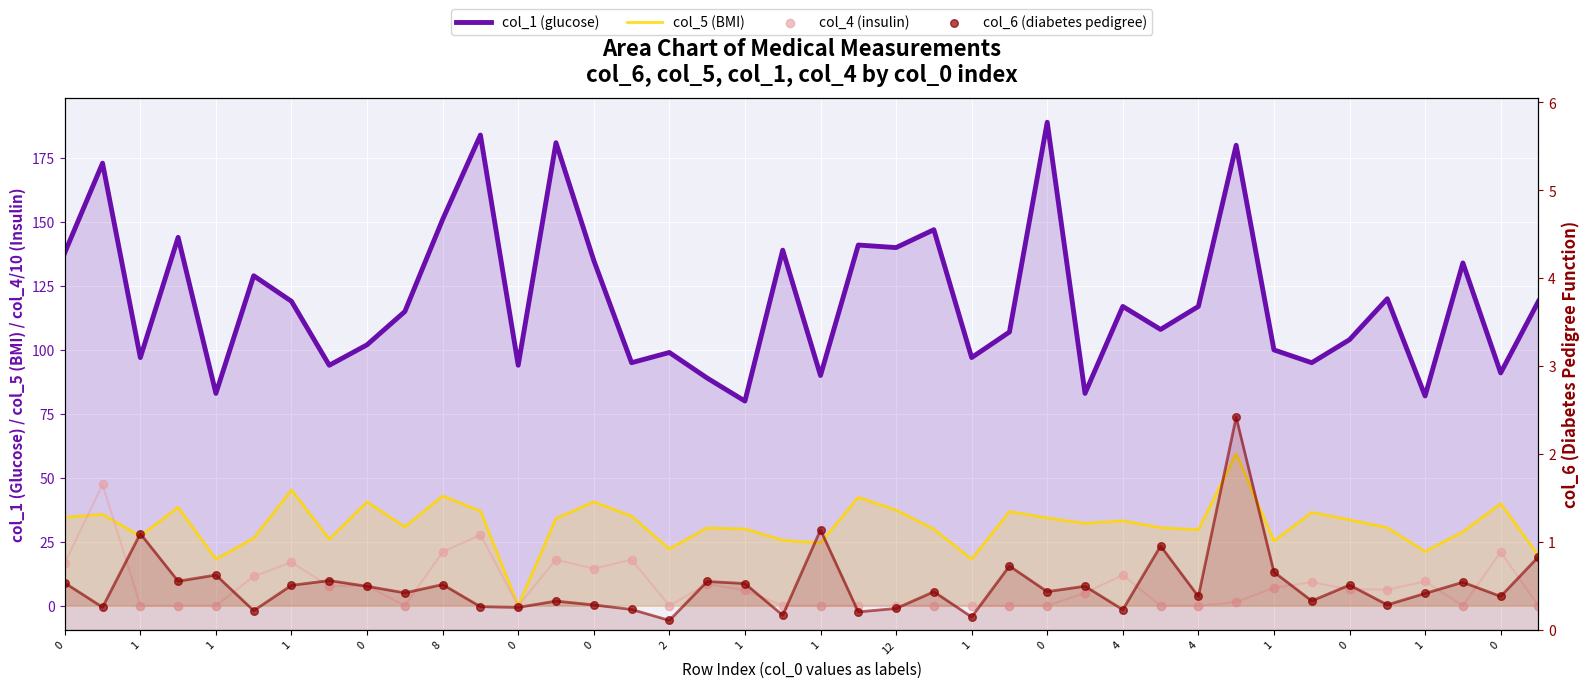

Which series reaches the minimum Y coordinate?

col_5 (BMI)